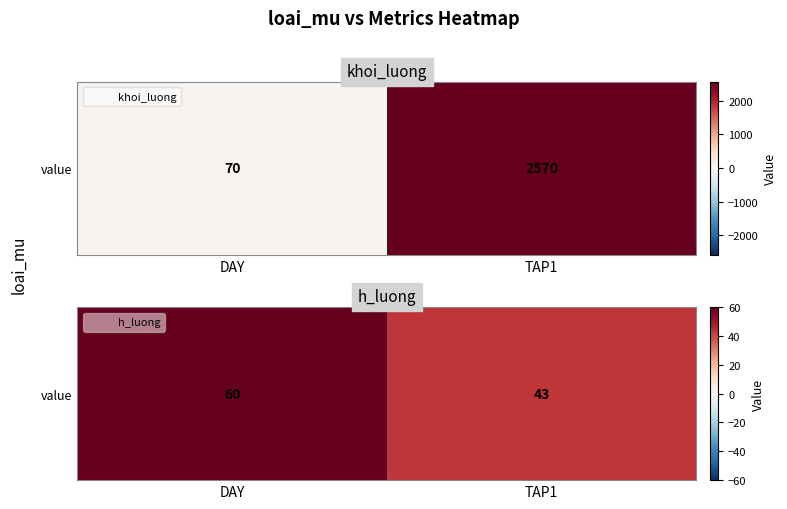

What is the smallest value displayed?

43